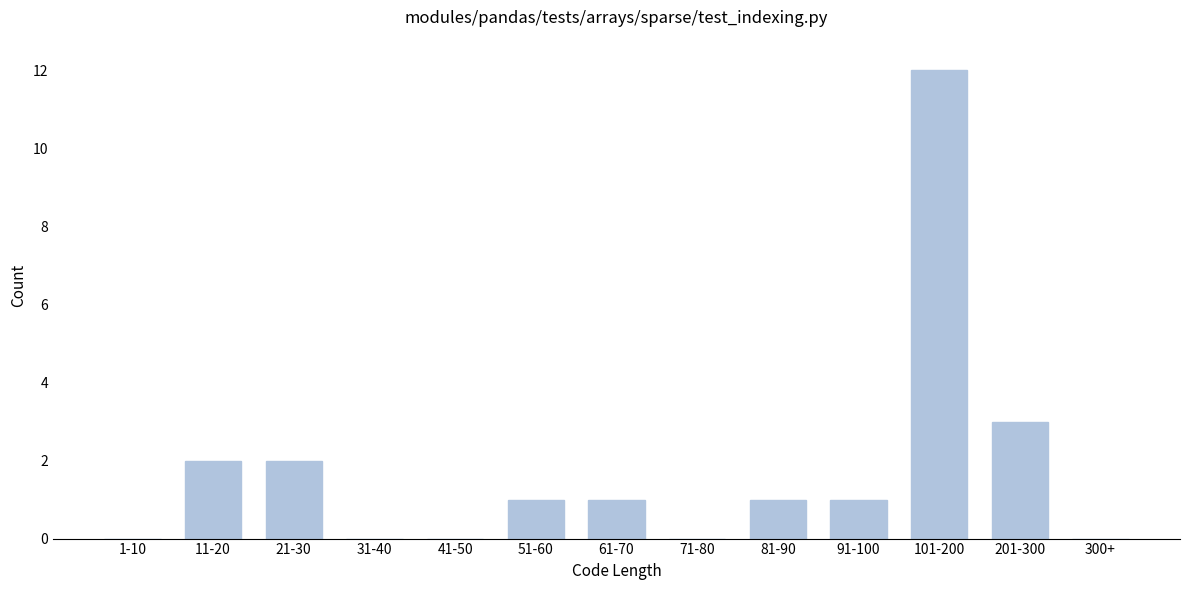

Reading left to right, what are all the values shown in this chart?

1-10=0	11-20=2	21-30=2	31-40=0	41-50=0	51-60=1	61-70=1	71-80=0	81-90=1	91-100=1	101-200=12	201-300=3	300+=0